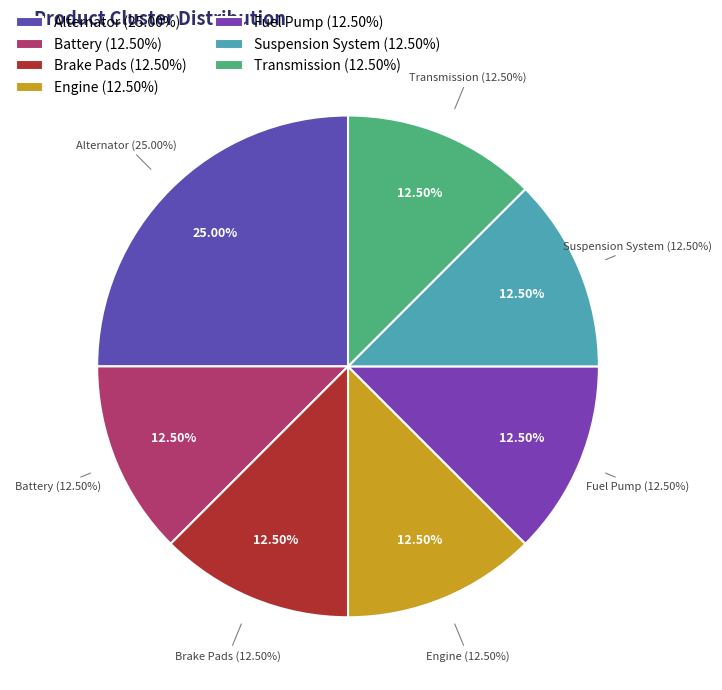

To the nearest percent, what portion does Battery represent?

12%